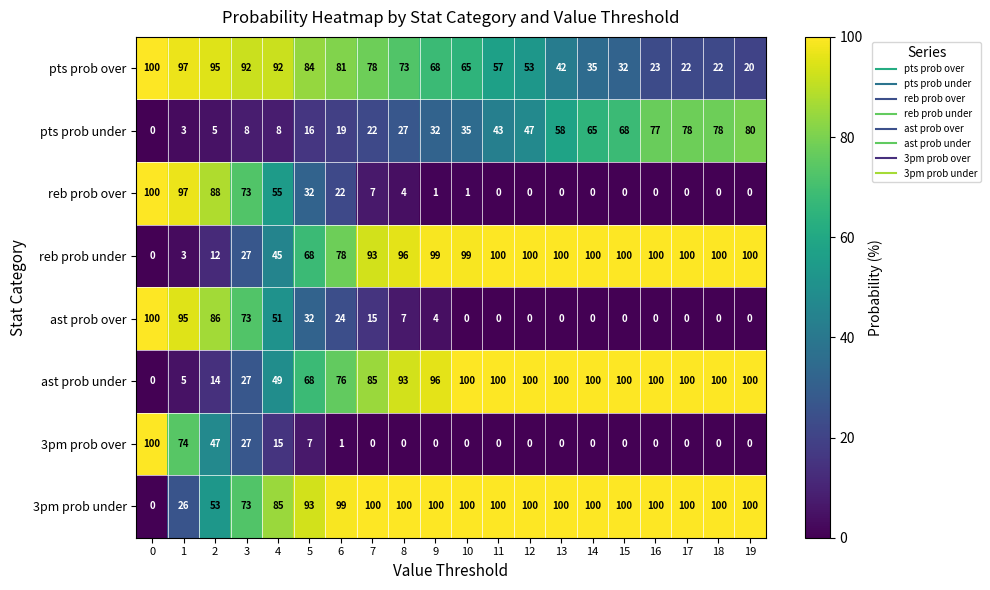

How many categories are shown in the chart?

20